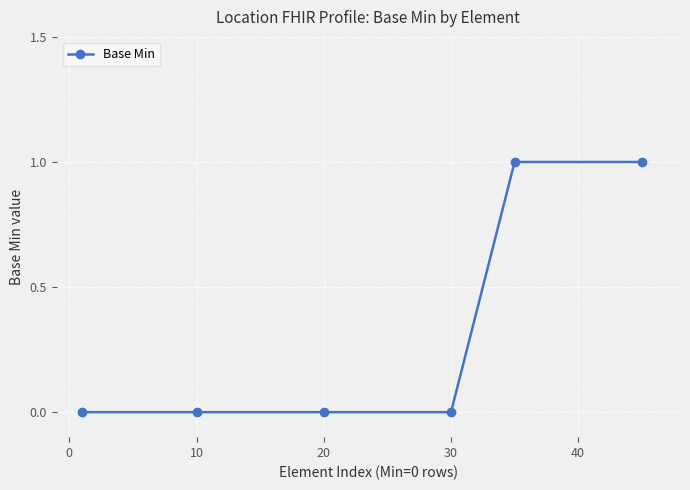

What is the value of the 5th point from the left?

1